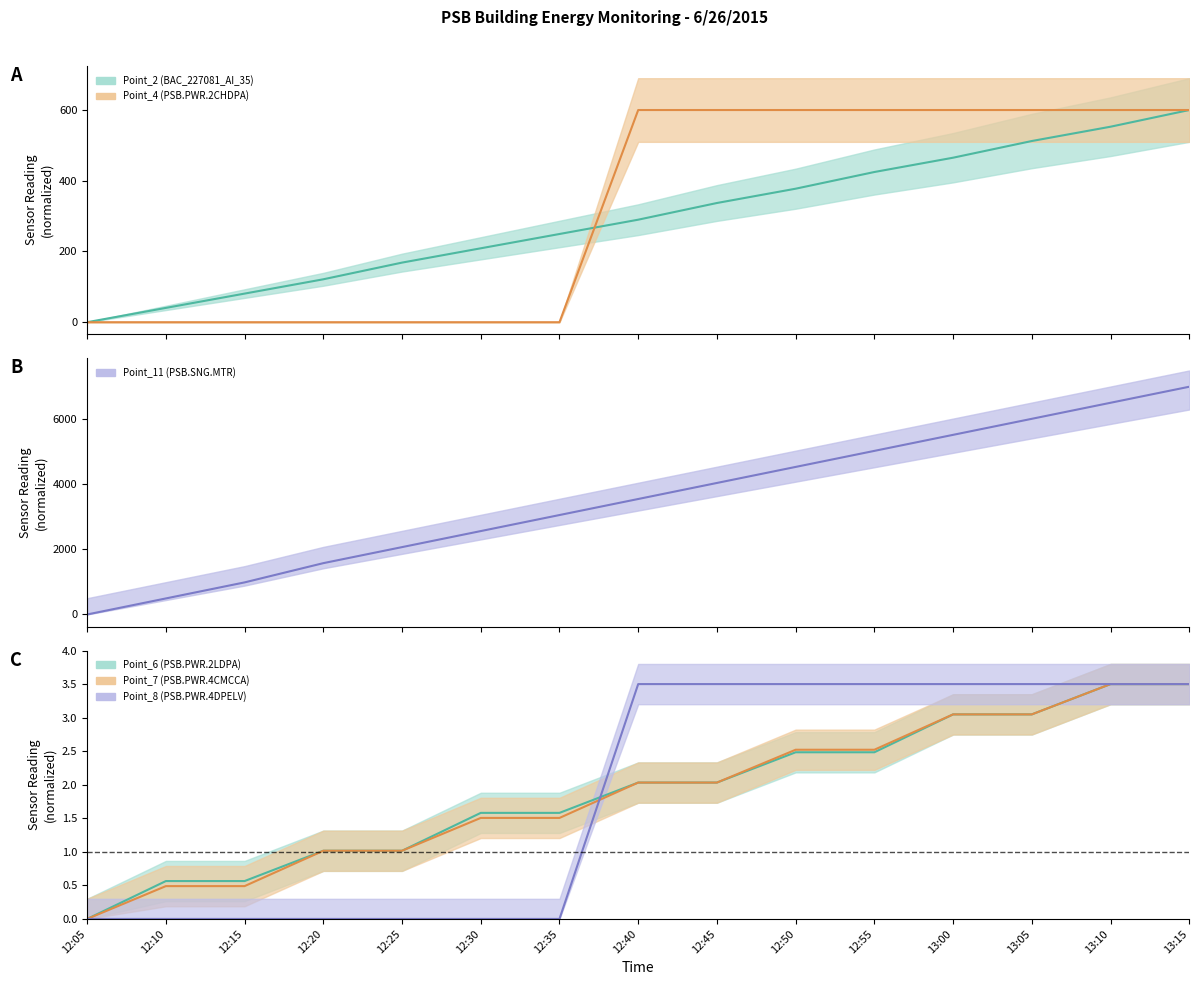

Which series has the widest spread of values?

Point_11 (PSB.SNG.MTR)